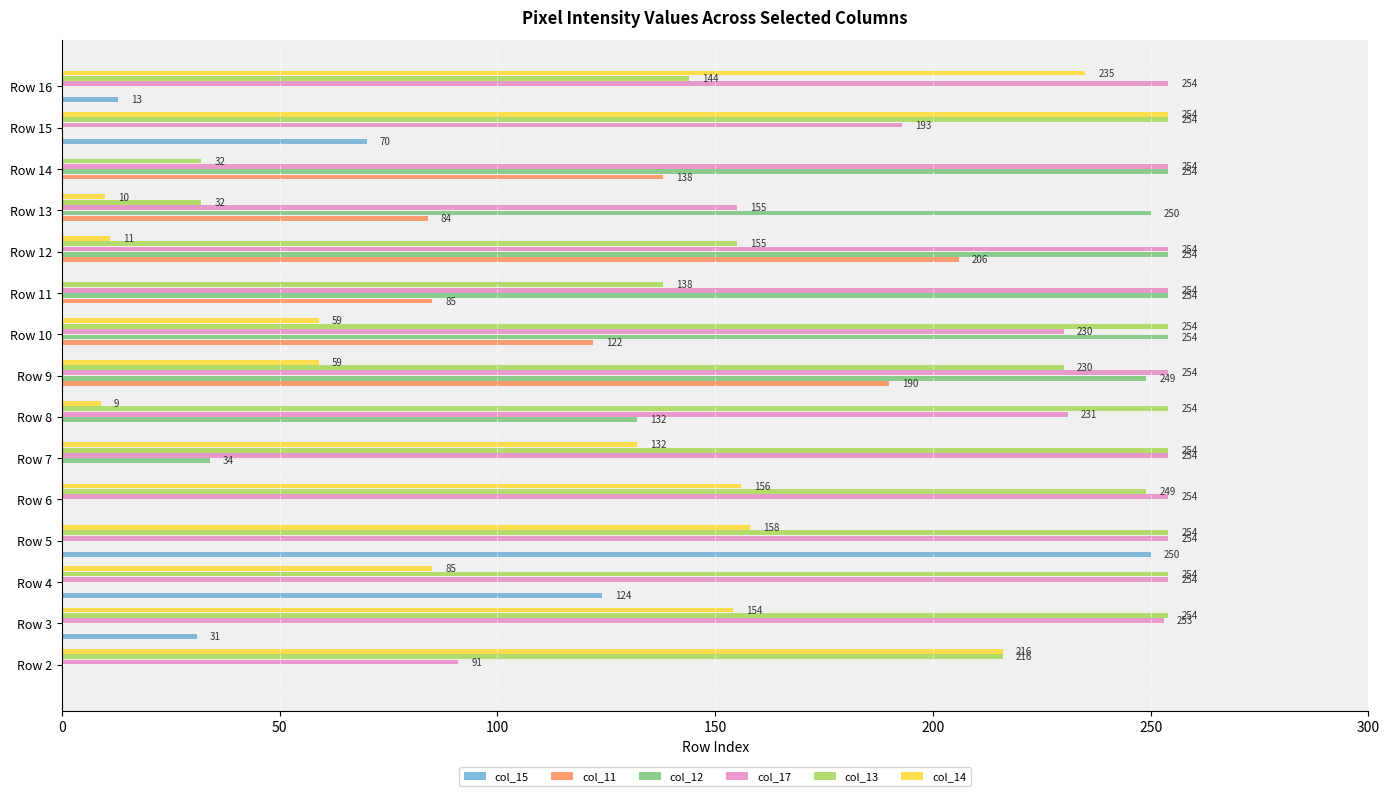

What is the maximum value for col_15?

250